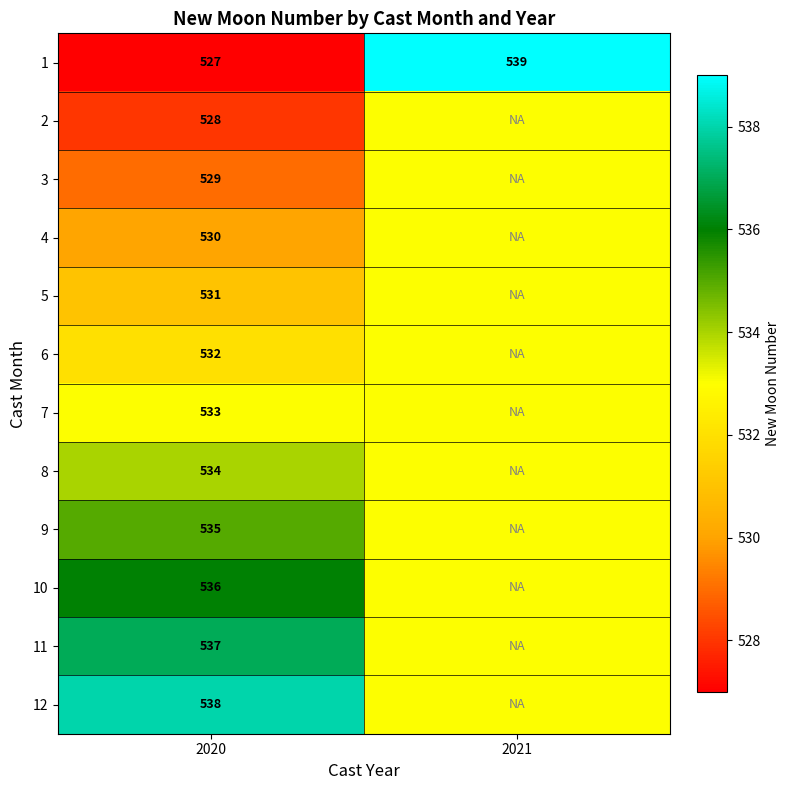

How many series are shown in this chart?

12